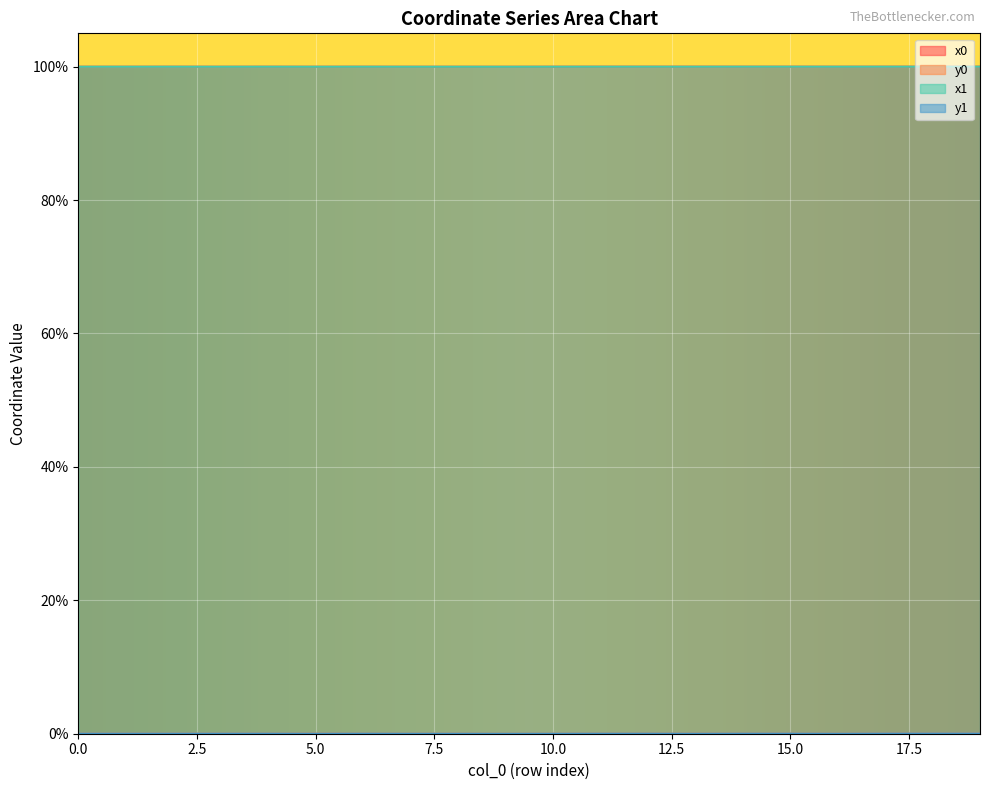

Reading left to right, transcribe all the data shown in this chart.

x0: 0=100.0	1=100.0	2=100.0	3=100.0	4=100.0	5=100.0	6=100.0	7=100.0	8=100.0	9=100.0	10=100.0	11=100.0	12=100.0	13=100.0	14=100.0	15=100.0	16=100.0	17=100.0	18=100.0	19=100.0
y0: 0=0.0	1=0.0	2=0.0	3=0.0	4=0.0	5=0.0	6=0.0	7=0.0	8=0.0	9=0.0	10=0.0	11=0.0	12=0.0	13=0.0	14=0.0	15=0.0	16=0.0	17=0.0	18=0.0	19=0.0
x1: 0=100.0	1=100.0	2=100.0	3=100.0	4=100.0	5=100.0	6=100.0	7=100.0	8=100.0	9=100.0	10=100.0	11=100.0	12=100.0	13=100.0	14=100.0	15=100.0	16=100.0	17=100.0	18=100.0	19=100.0
y1: 0=0.0	1=0.0	2=0.0	3=0.0	4=0.0	5=0.0	6=0.0	7=0.0	8=0.0	9=0.0	10=0.0	11=0.0	12=0.0	13=0.0	14=0.0	15=0.0	16=0.0	17=0.0	18=0.0	19=0.0